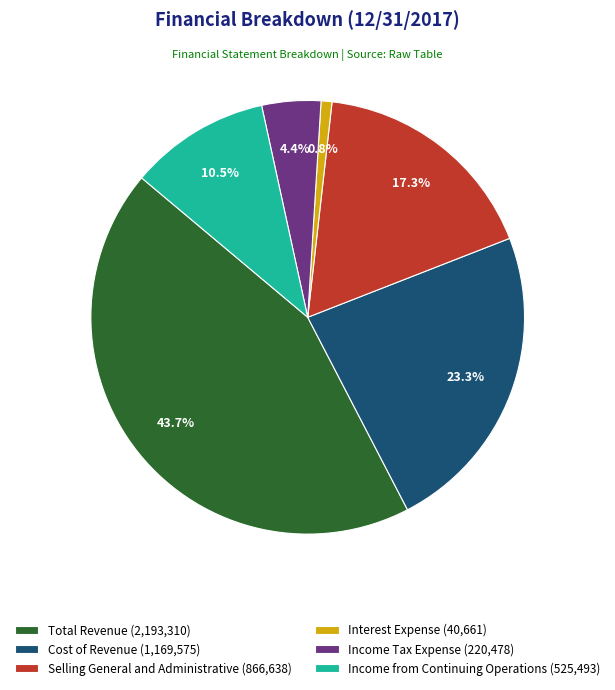

Which has a higher value, Cost of Revenue or Interest Expense?

Cost of Revenue